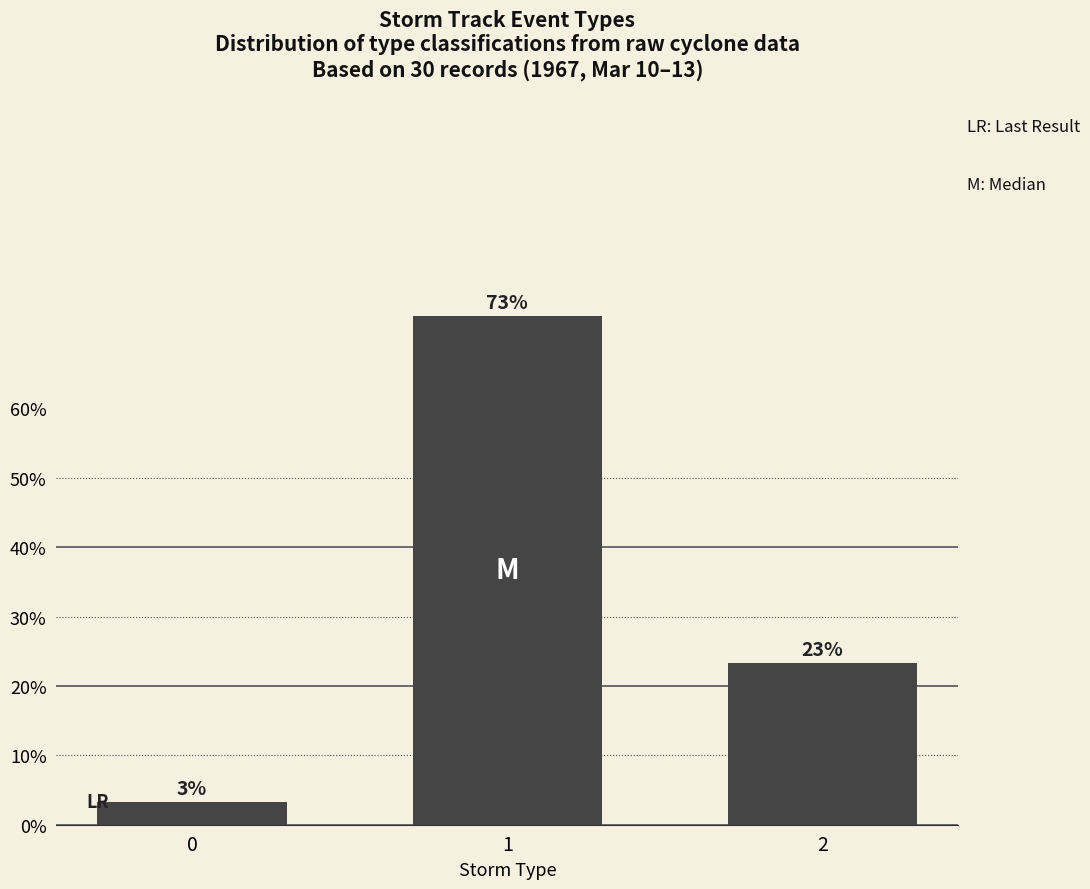

Does the chart contain any negative values?

No